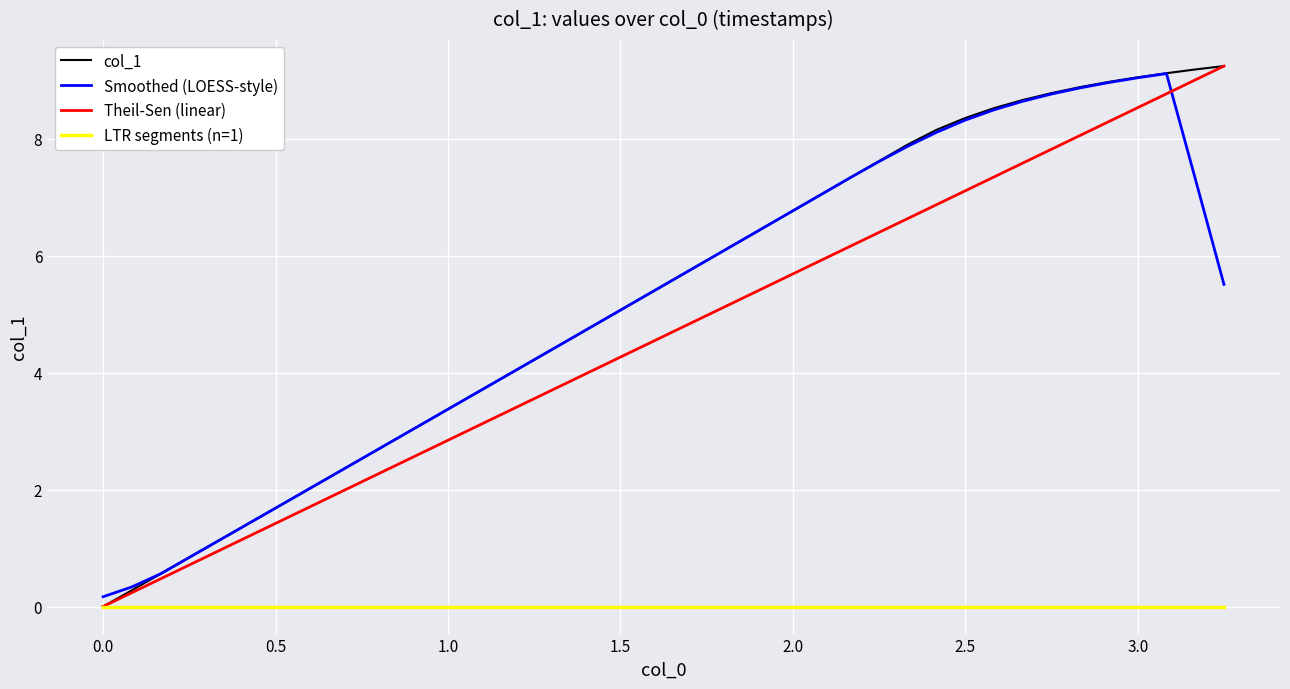

What is the maximum value shown in the chart?

9.2